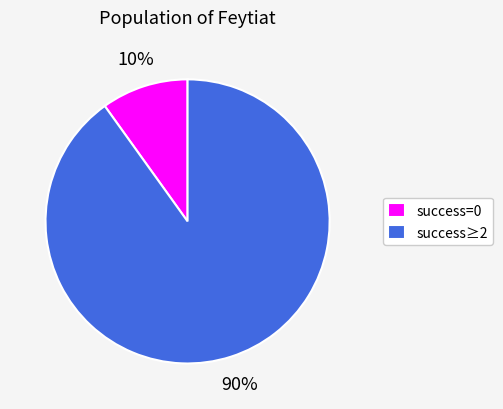

To the nearest percent, what is the average slice percentage?

50%